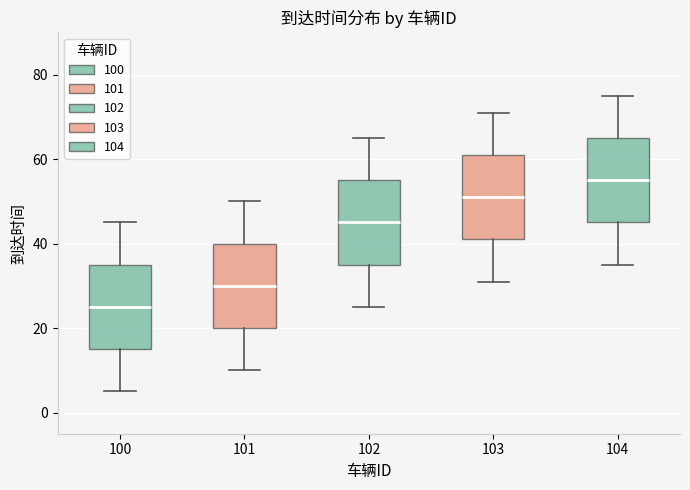

Which box has the lowest median line?

100